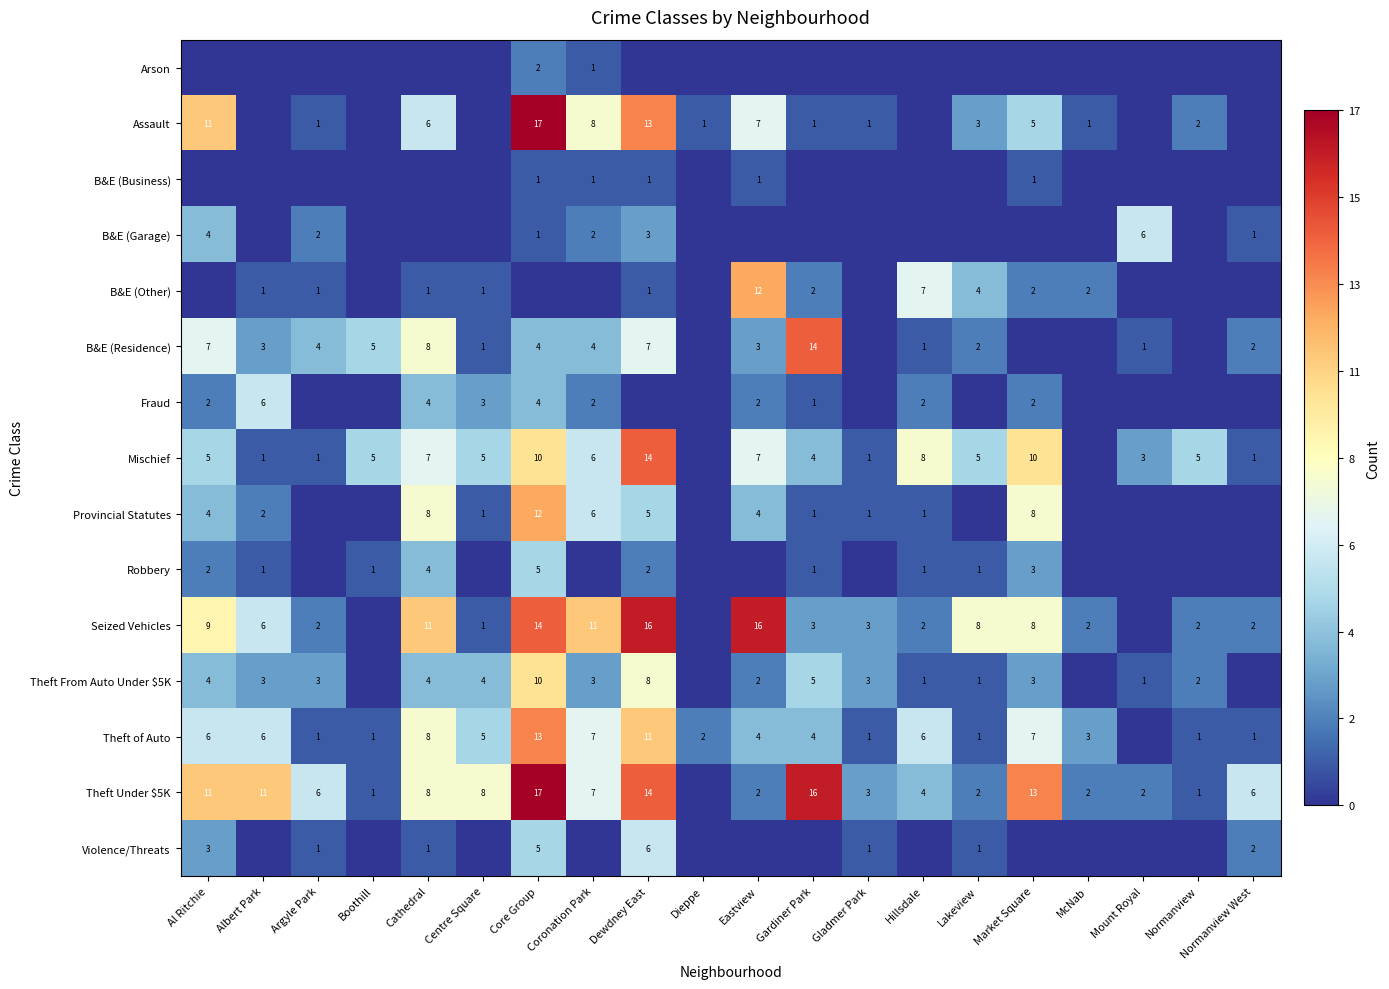

At which category does the chart reach its peak across all series?

Core Group